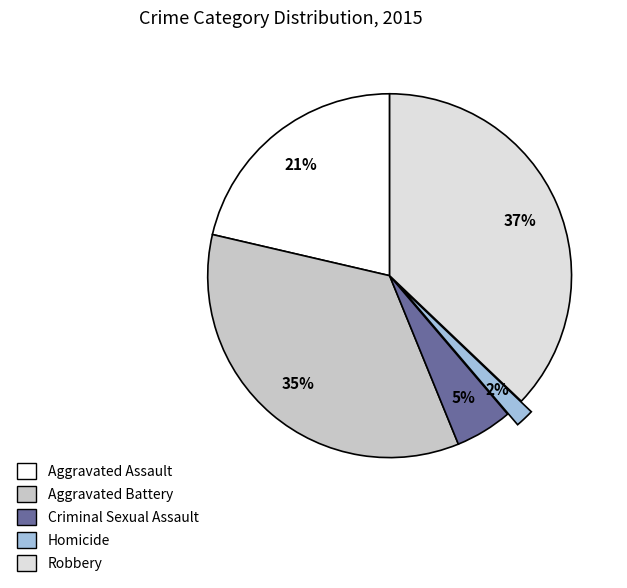

Is Criminal Sexual Assault the majority of the pie?

No